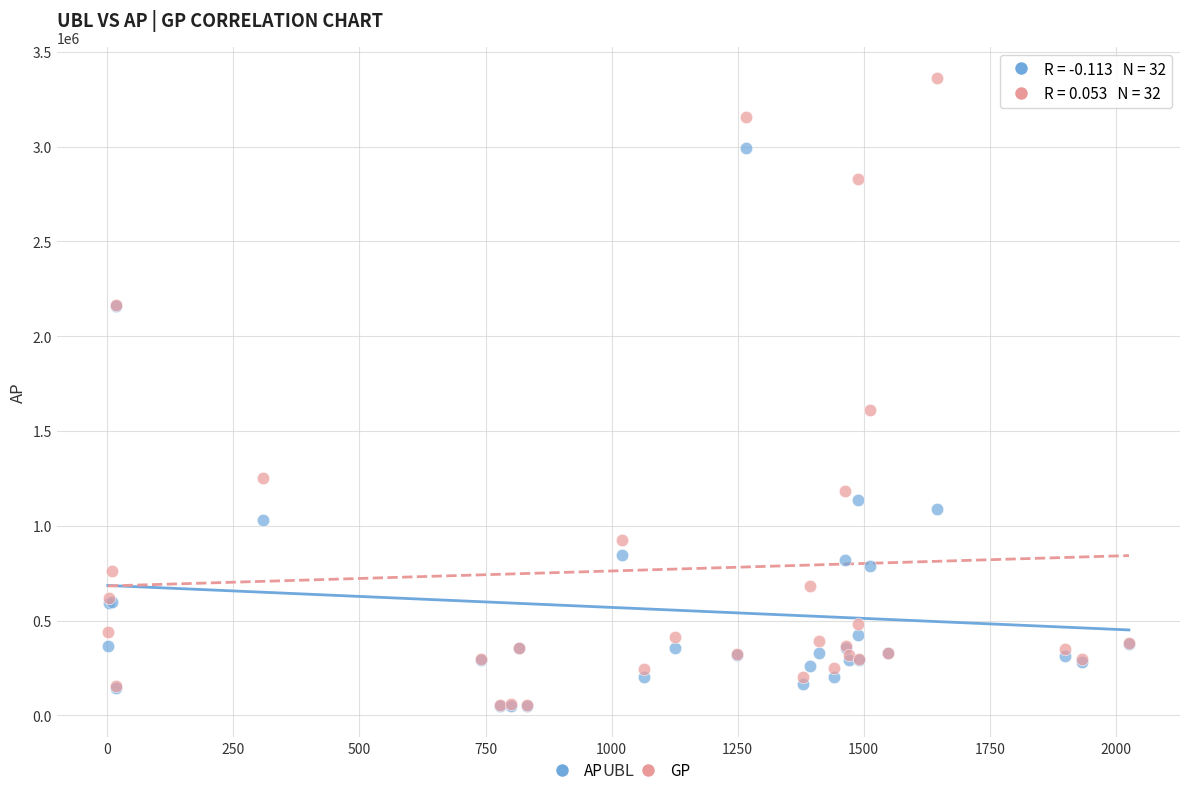

Across all series, what Y value is closest to 1704861?

1609030